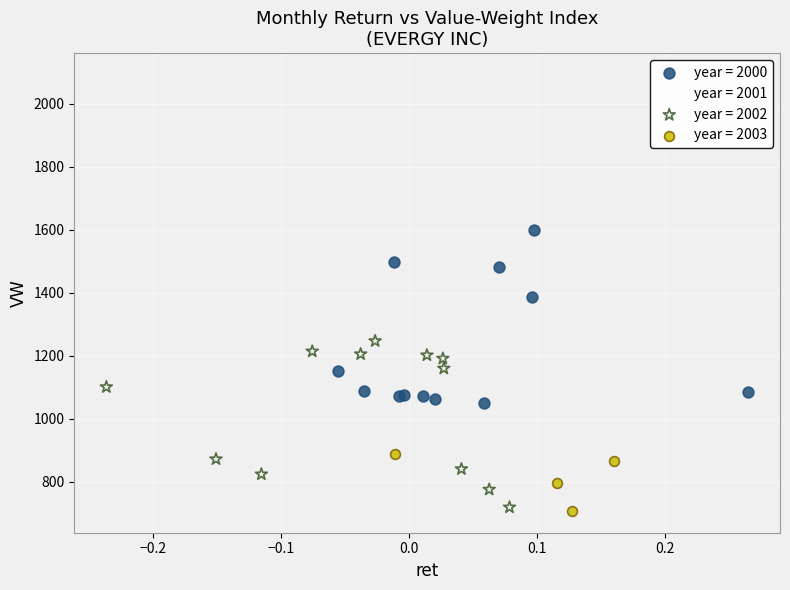

What are all the series names shown in the legend?

year = 2000, year = 2001, year = 2002, year = 2003